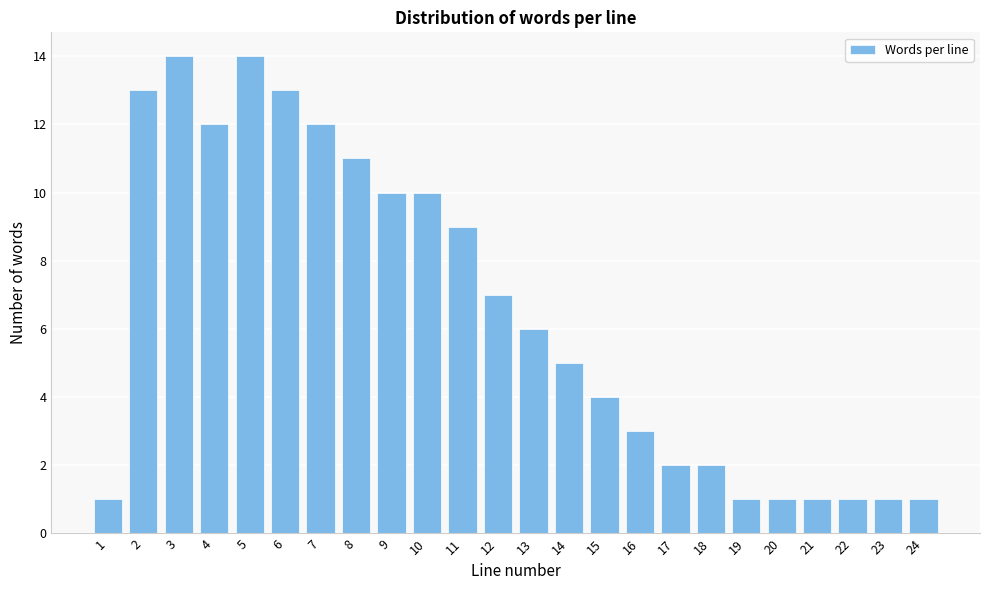

Reading right to left, extract all data points from this chart.

1	1	1	1	1	1	2	2	3	4	5	6	7	9	10	10	11	12	13	14	12	14	13	1